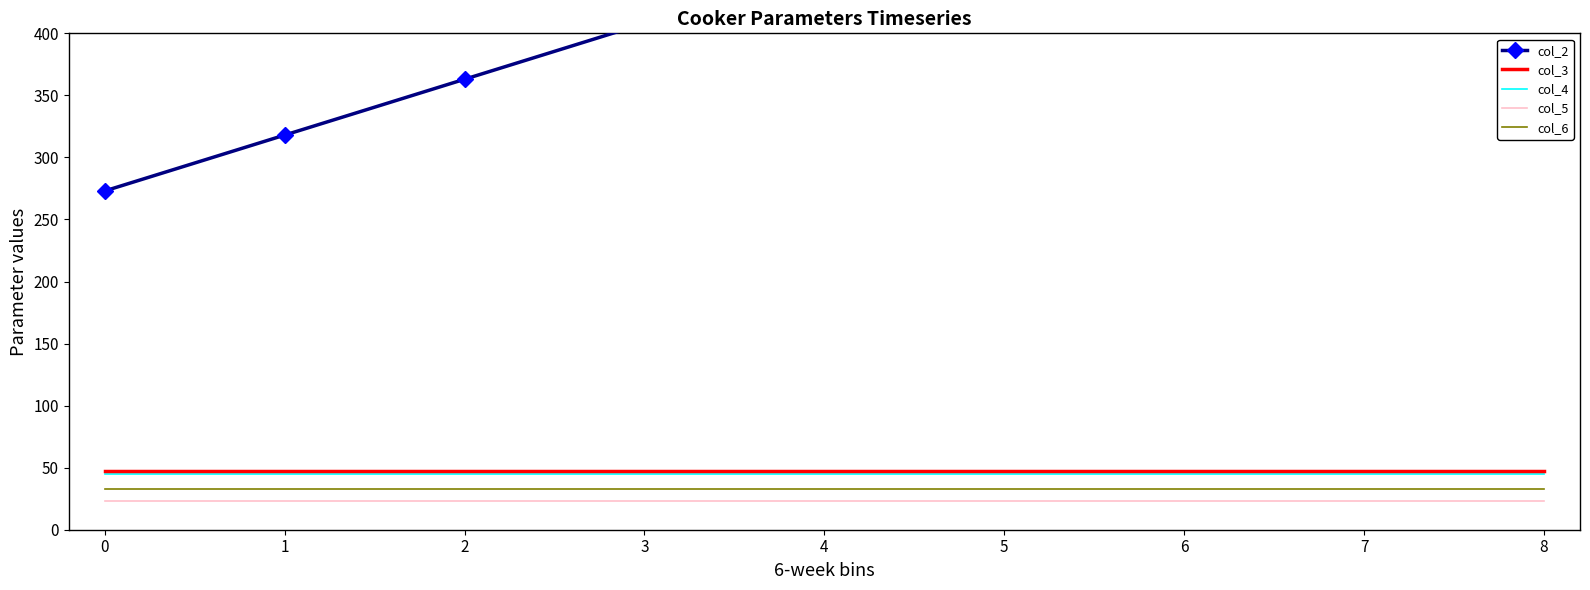

Between 0 and 8, which series saw the biggest shift?

col_2